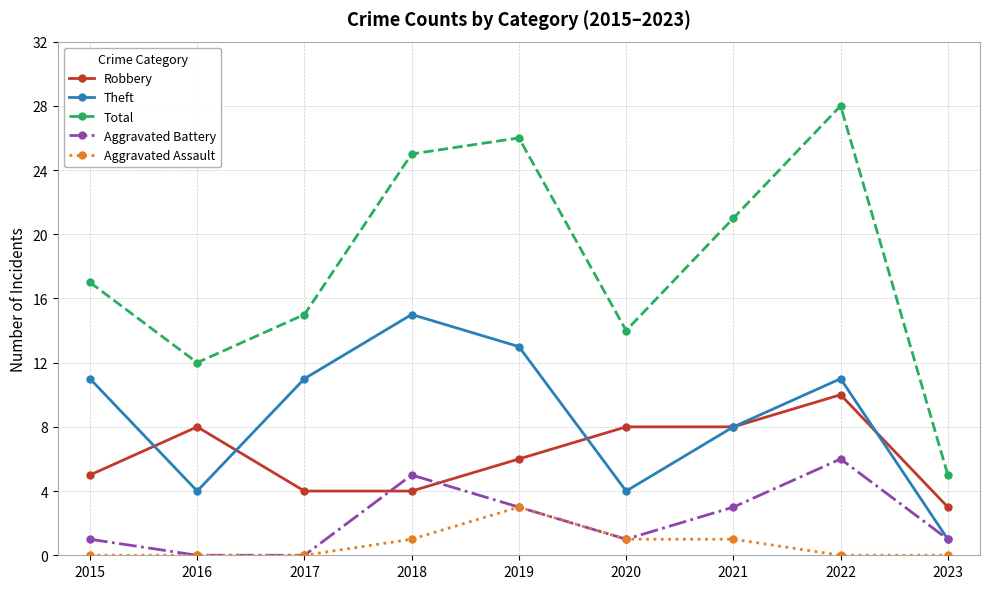

What is the difference between the maximum and minimum values in the Aggravated Battery series?

6